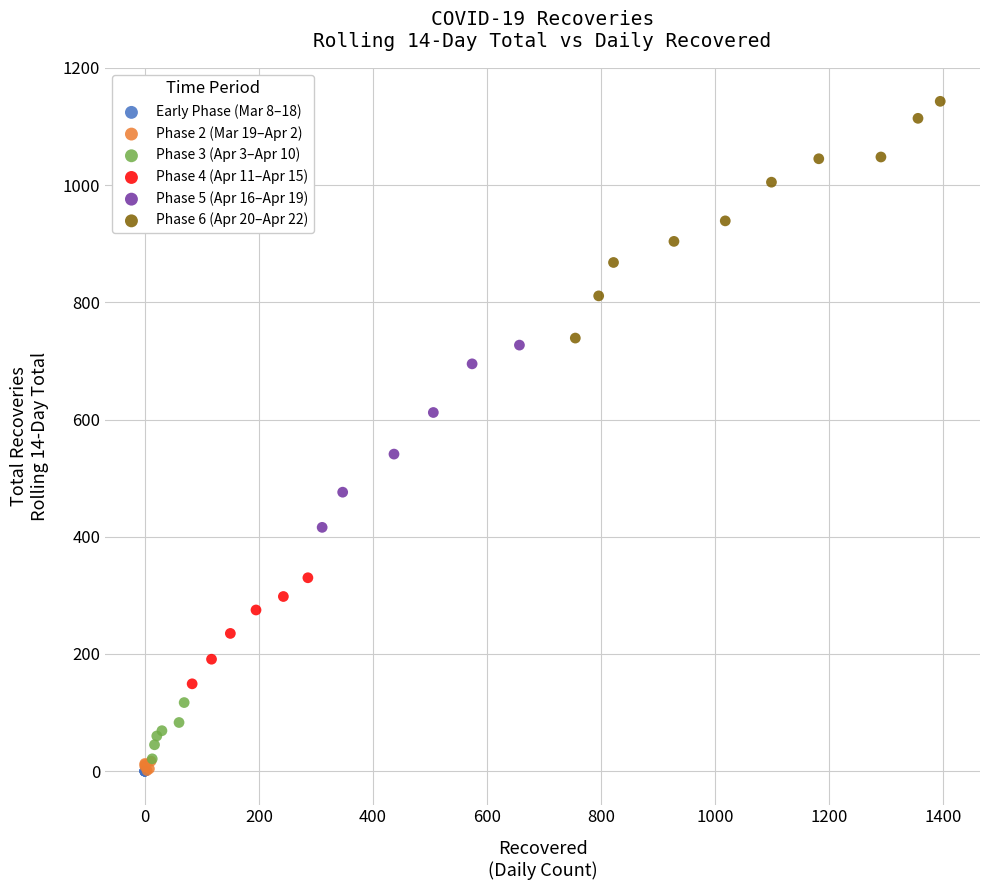

Which series contains the highest Y value?

Phase 6 (Apr 20–Apr 22)